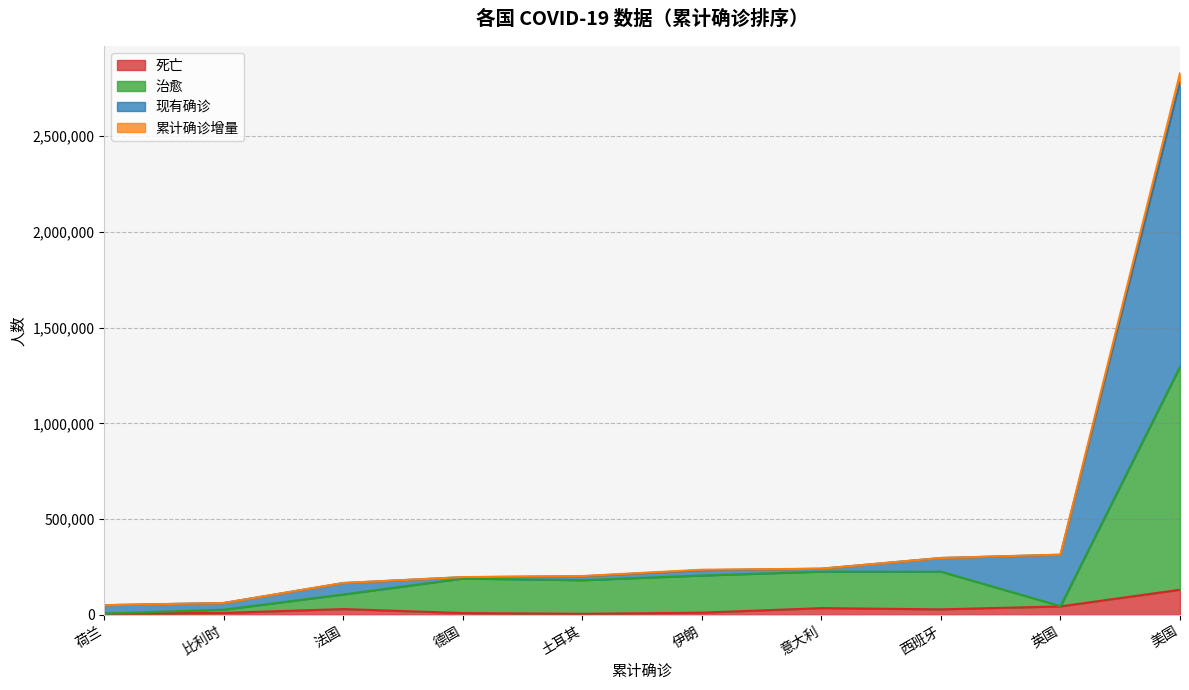

True or false: 现有确诊 and 累计确诊增量 cross at least once.

False